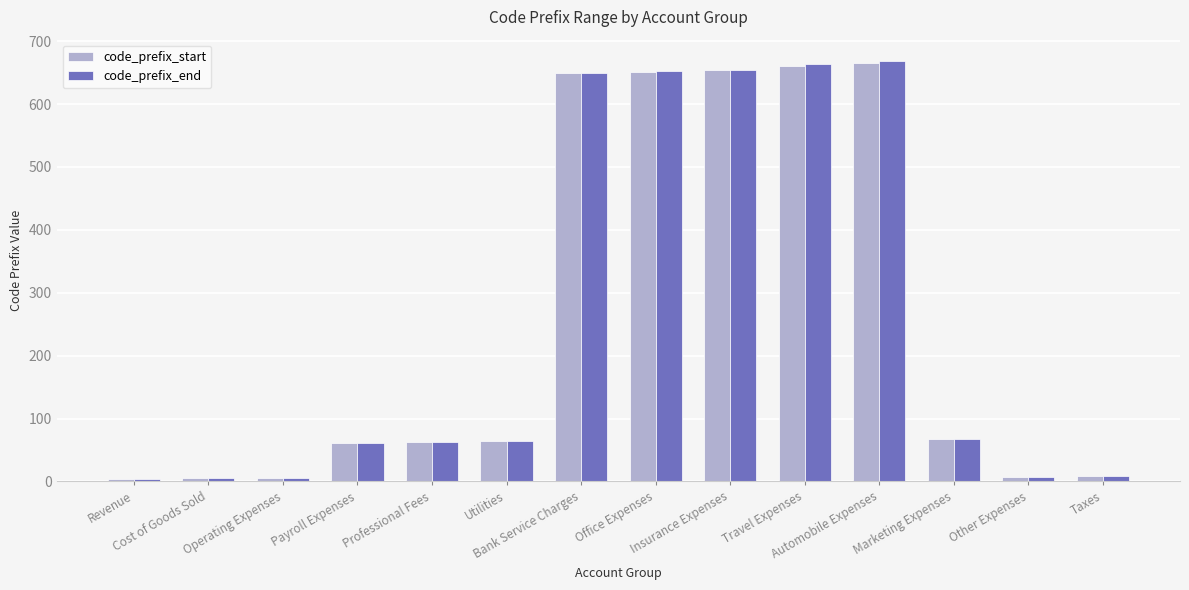

At how many categories does at least one series exceed 603?

5